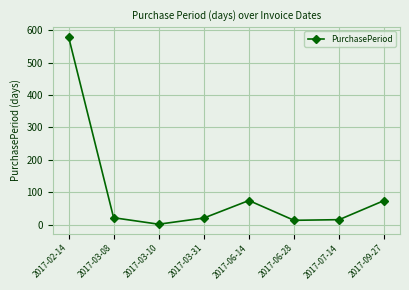

How many points are higher than both their immediate neighbors (excluding endpoints)?

1